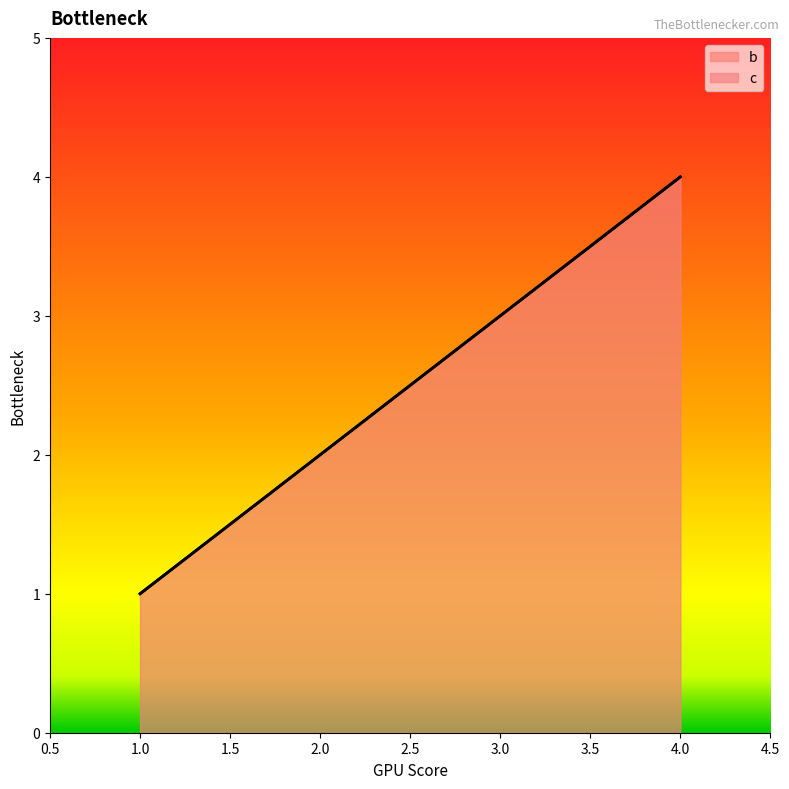

True or false: c and b cross at least once.

False